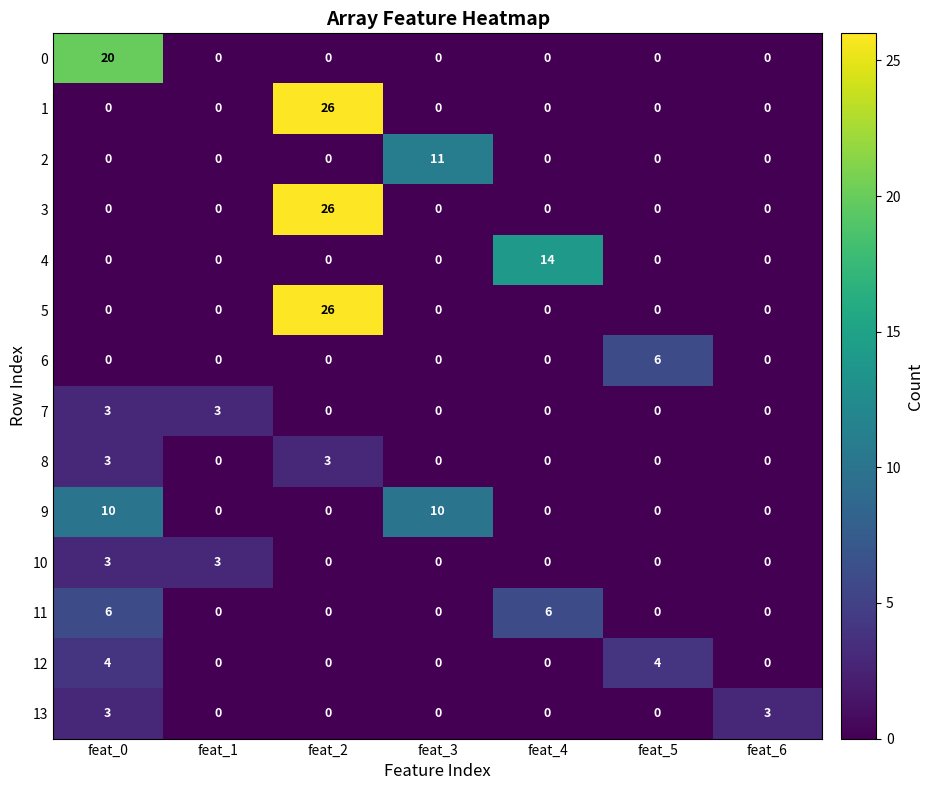

Count the 9 values in the range 0 to 10.

7